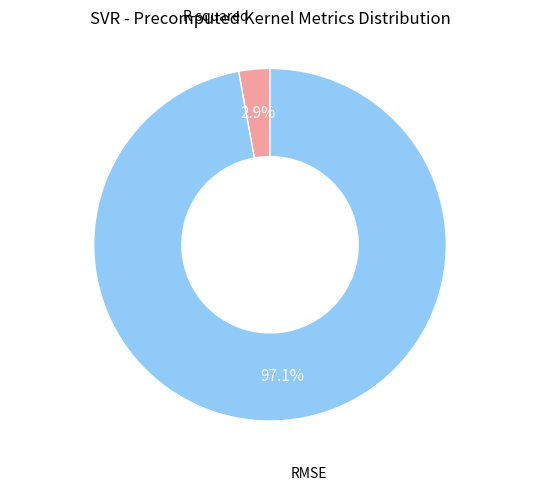

Is there any slice that represents more than half of the pie?

Yes